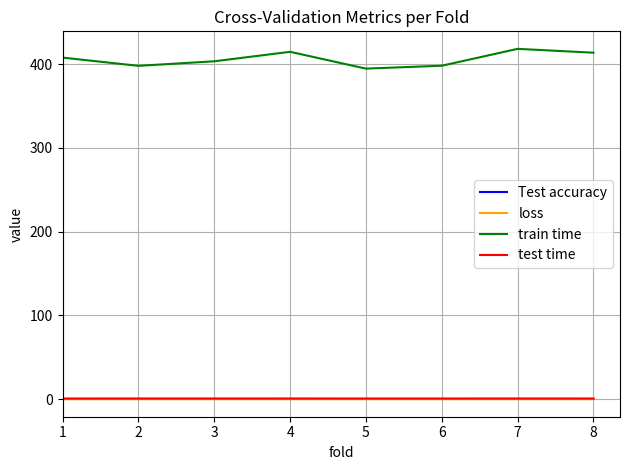

What is the maximum value shown in the chart?

418.1